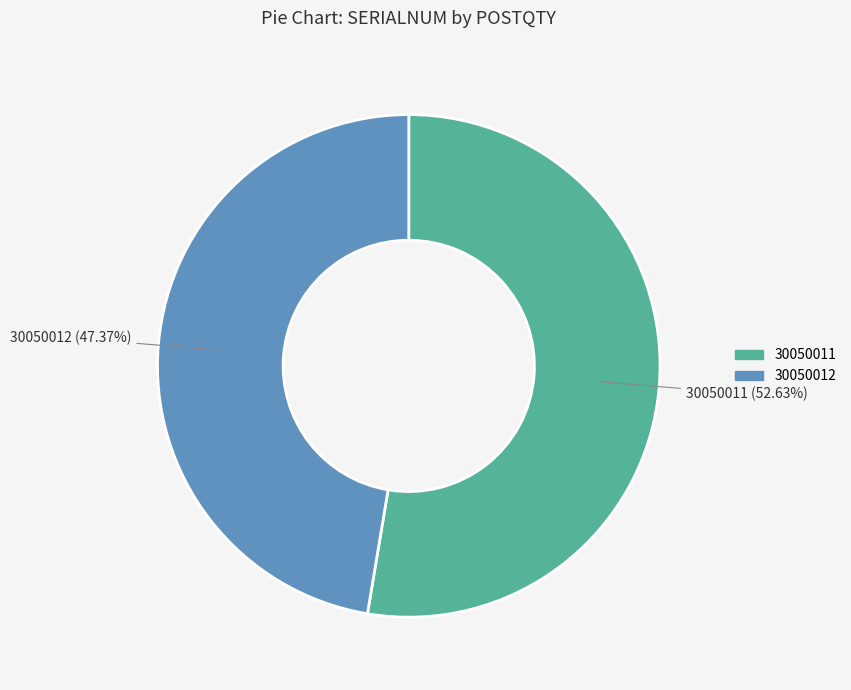

What is the largest slice in the pie chart?

30050011